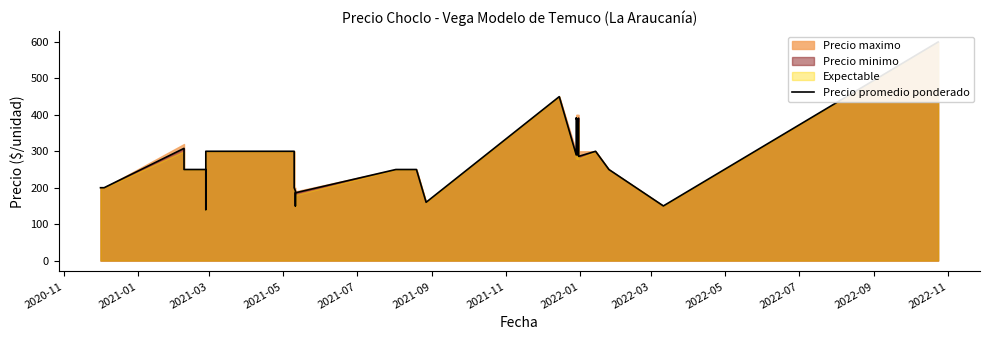

How many lines are shown in the chart?

1